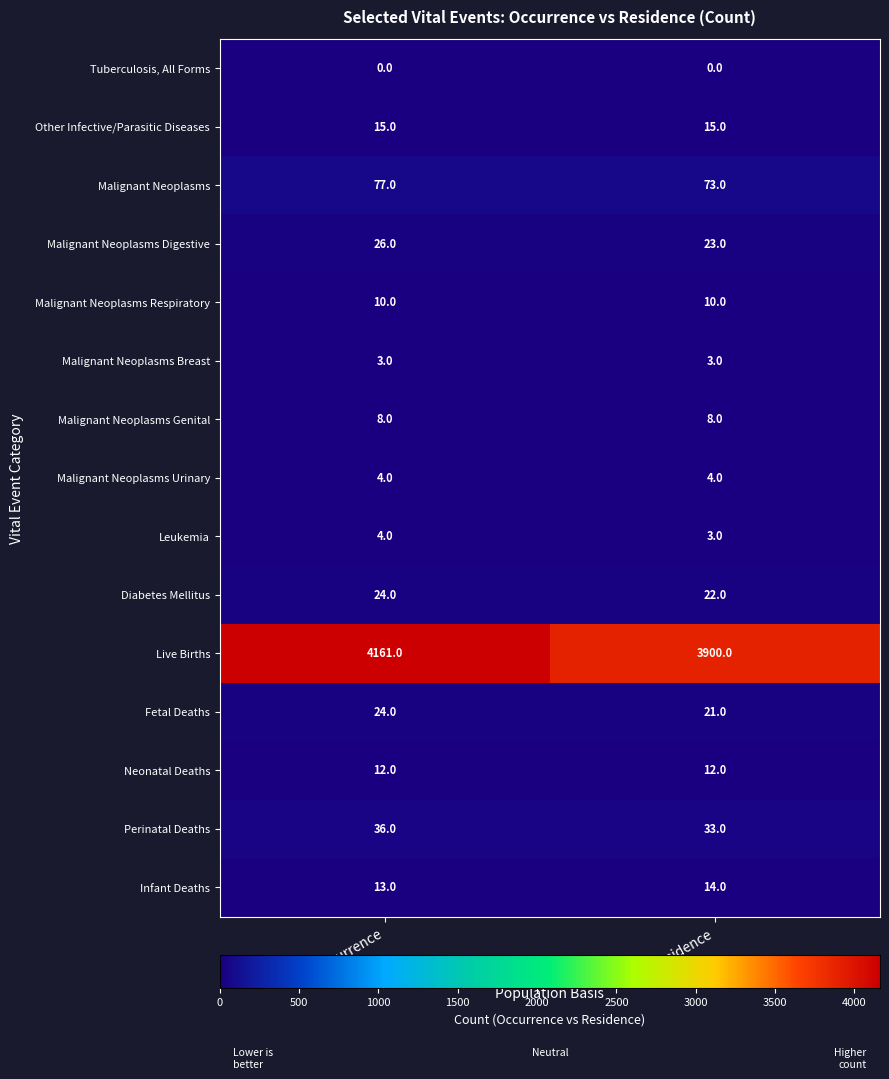

What is the greatest value displayed?

4161